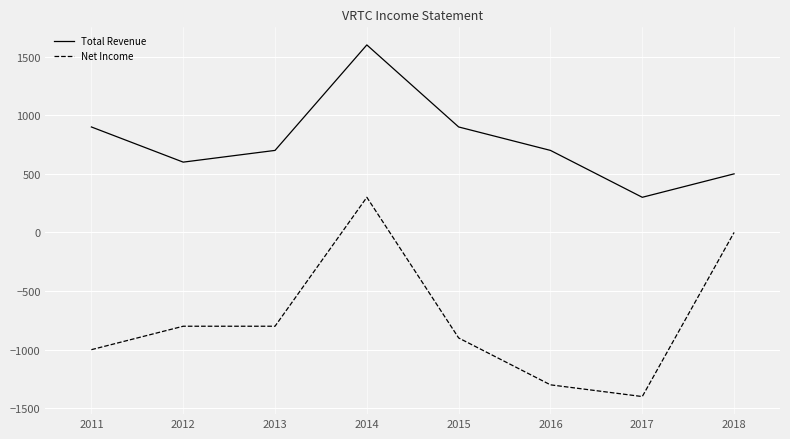

How many interior local peaks does the Total Revenue series have?

1